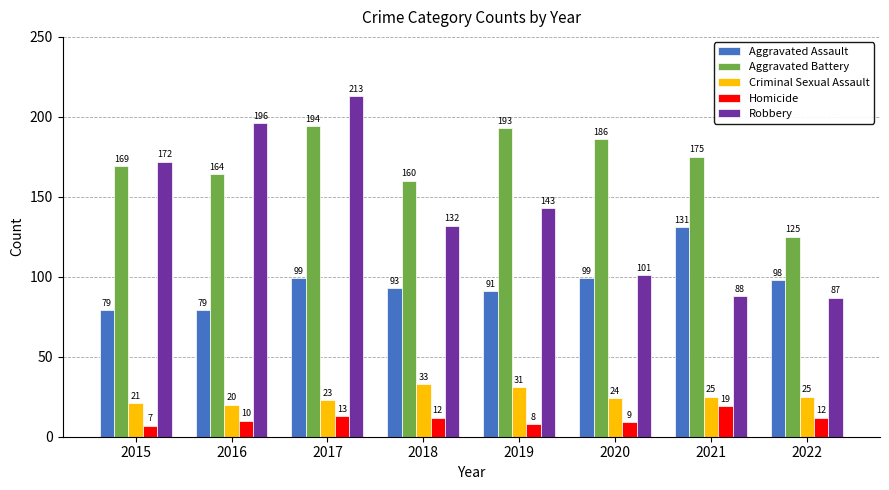

At which label does Homicide reach its minimum?

2015